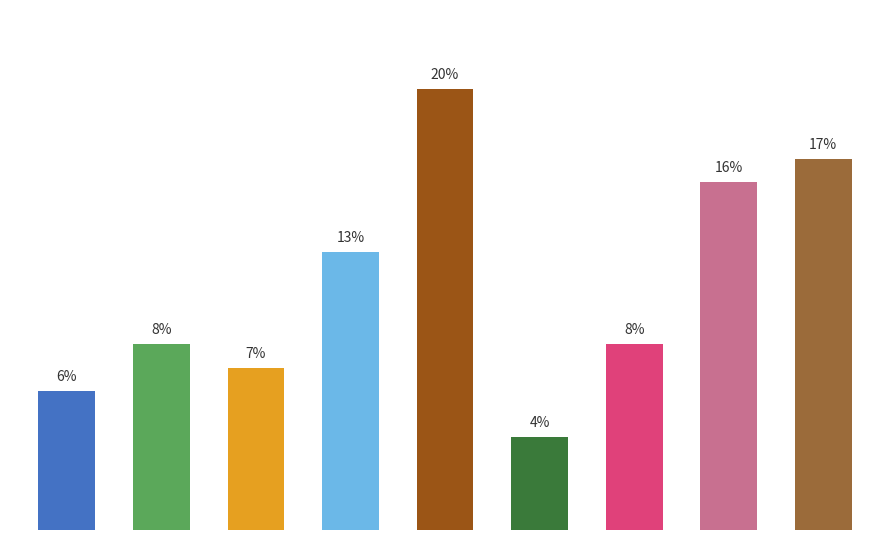

What is the smallest value displayed?

4